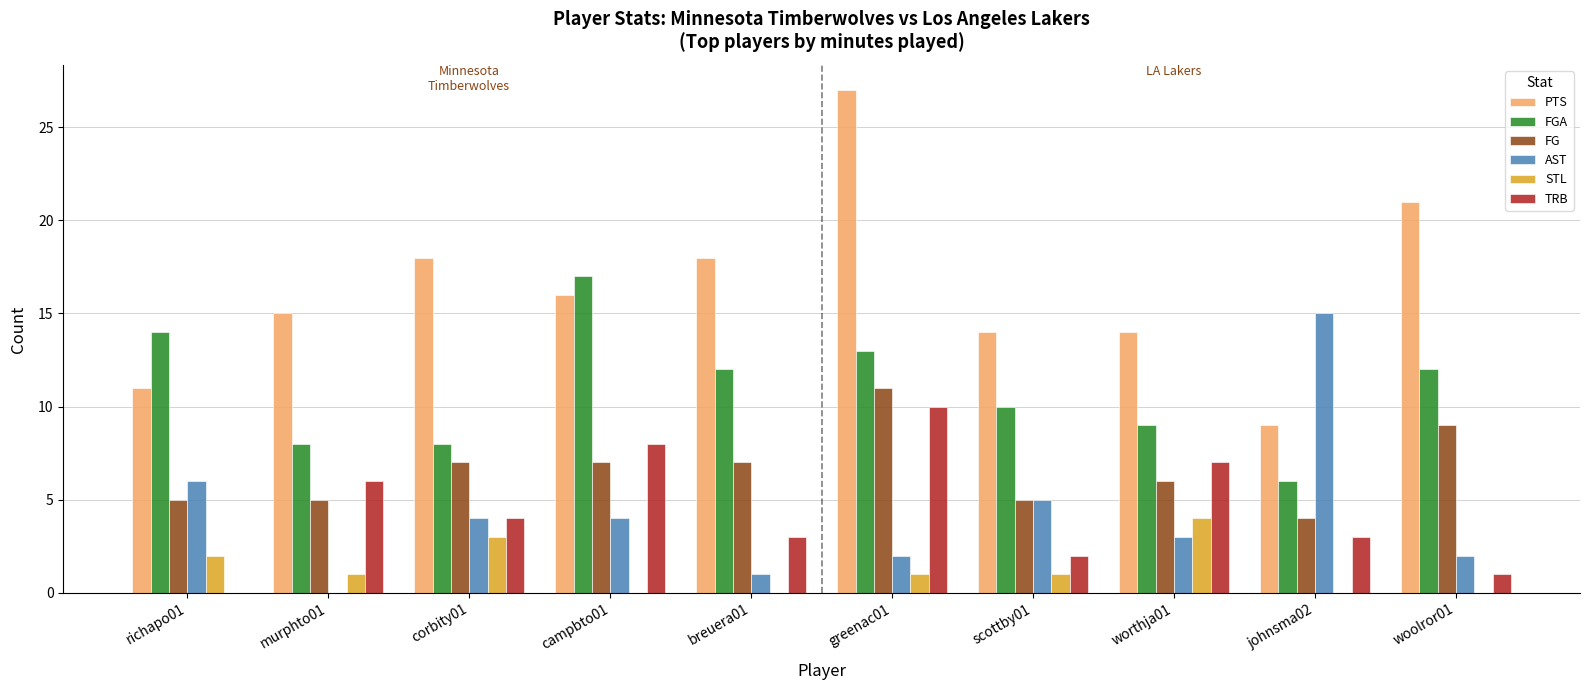

At which label does FG reach its peak?

greenac01